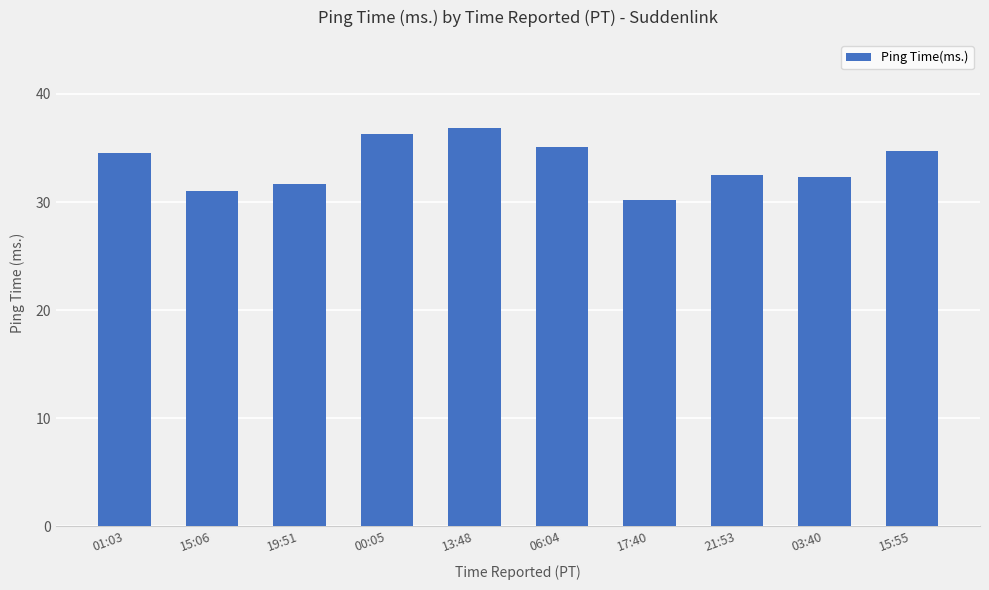

Which label corresponds to the largest value in the chart?

13:48